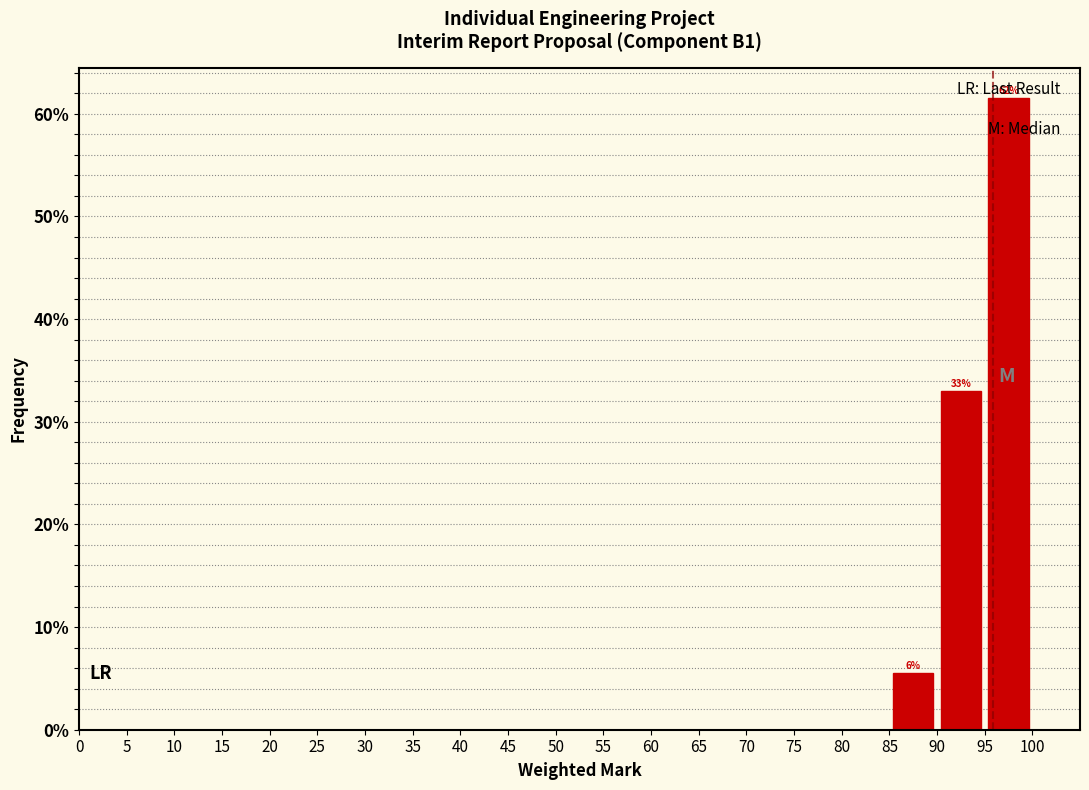

Over which range of the x-axis is the bar tallest?

95 to 100